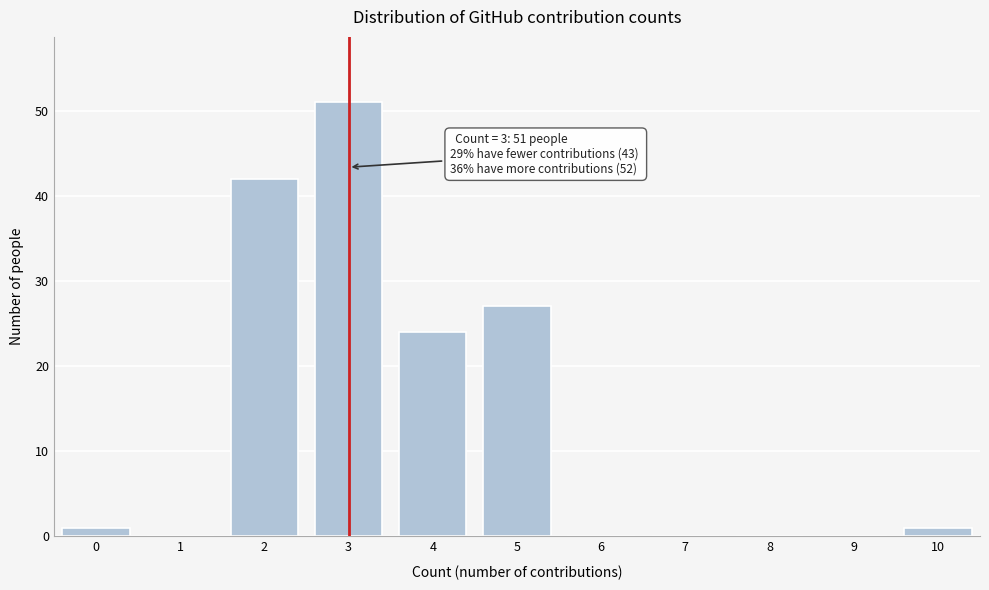

Reading left to right, what are all the values shown in this chart?

0=1	1=0	2=42	3=51	4=24	5=27	6=0	7=0	8=0	9=0	10=1